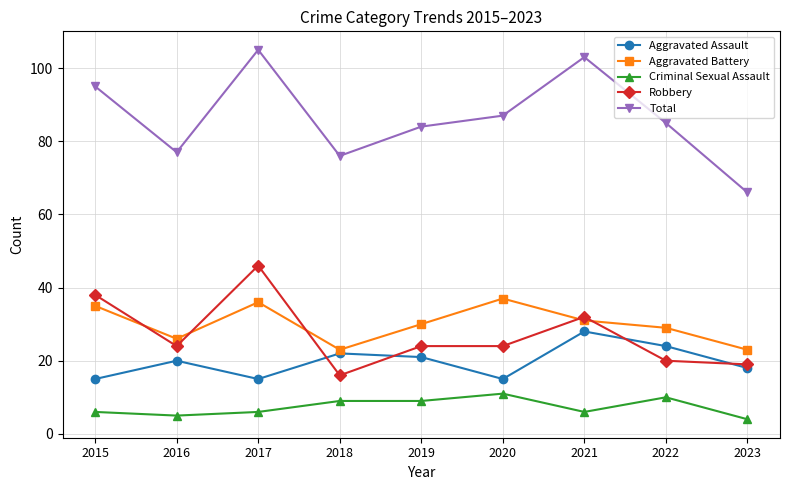

True or false: Aggravated Battery has more than 0 interior local peaks.

True